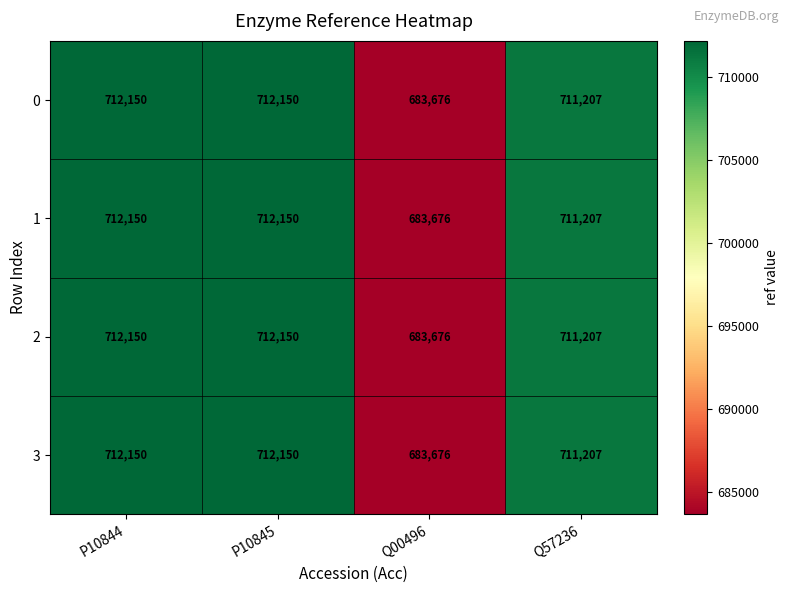

What is the total value across all series at P10845?

2848600